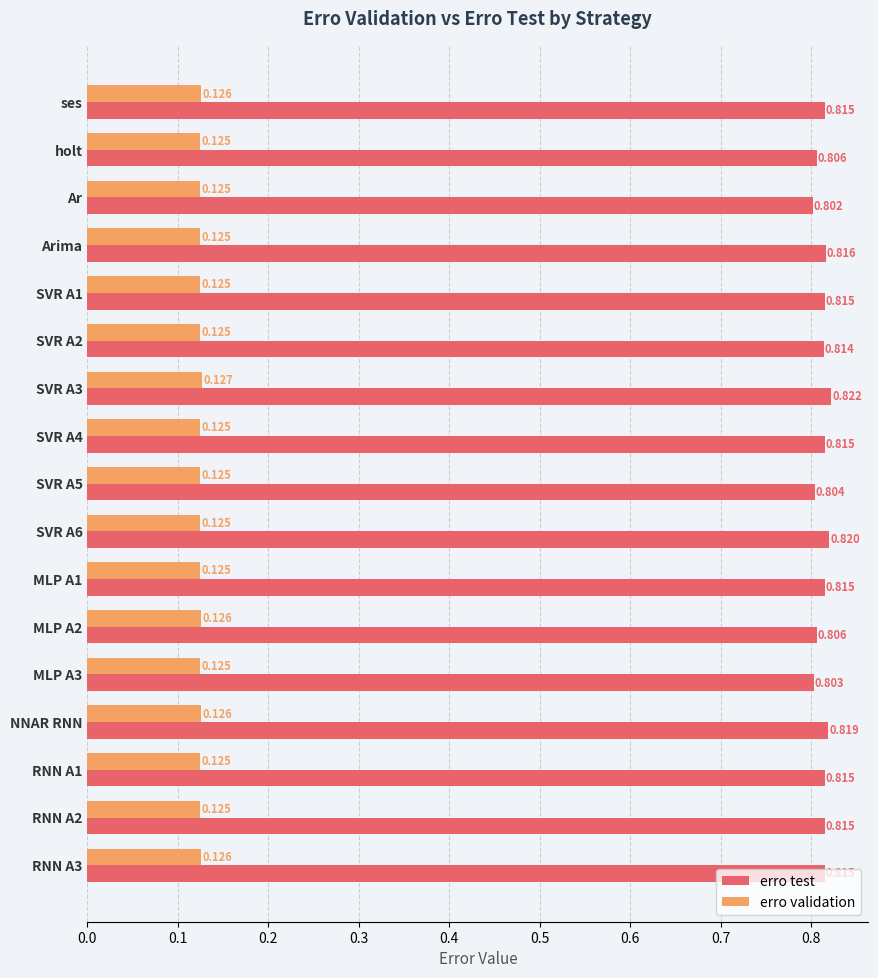

Which series has the widest spread of values?

erro test